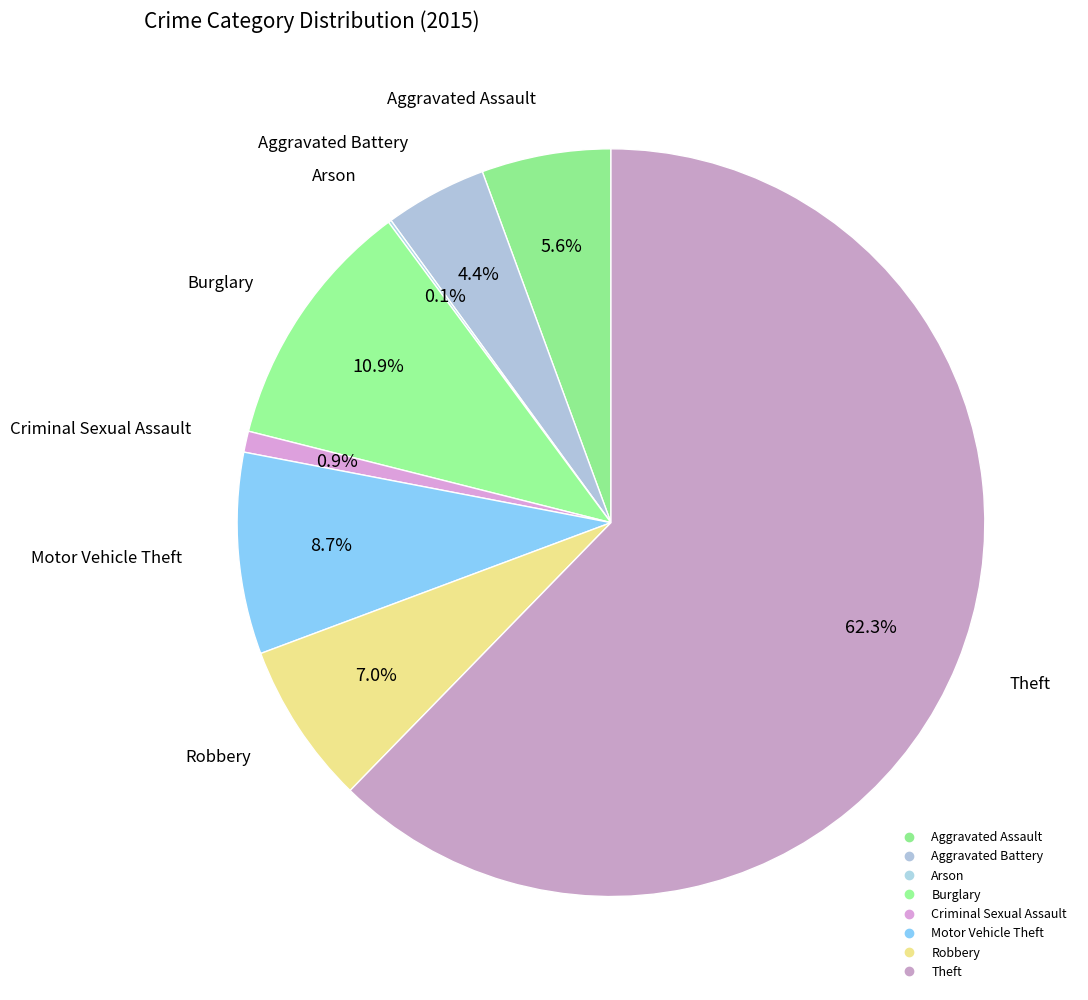

What percentage do Burglary and Aggravated Battery together represent?

15.3%